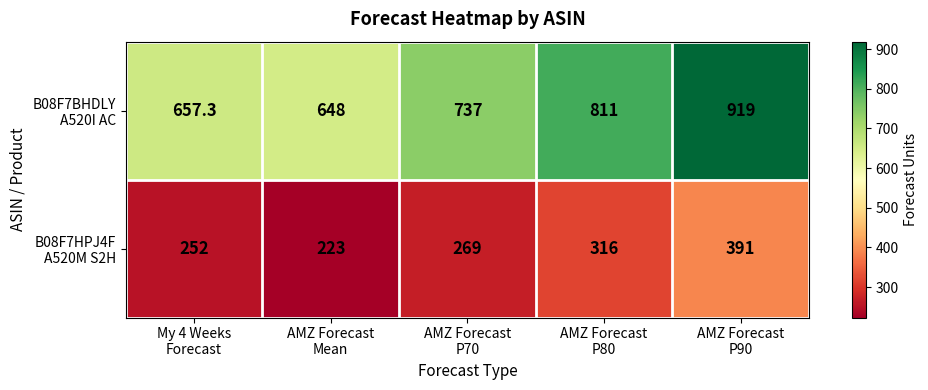

At how many categories does at least one series exceed 661?

3